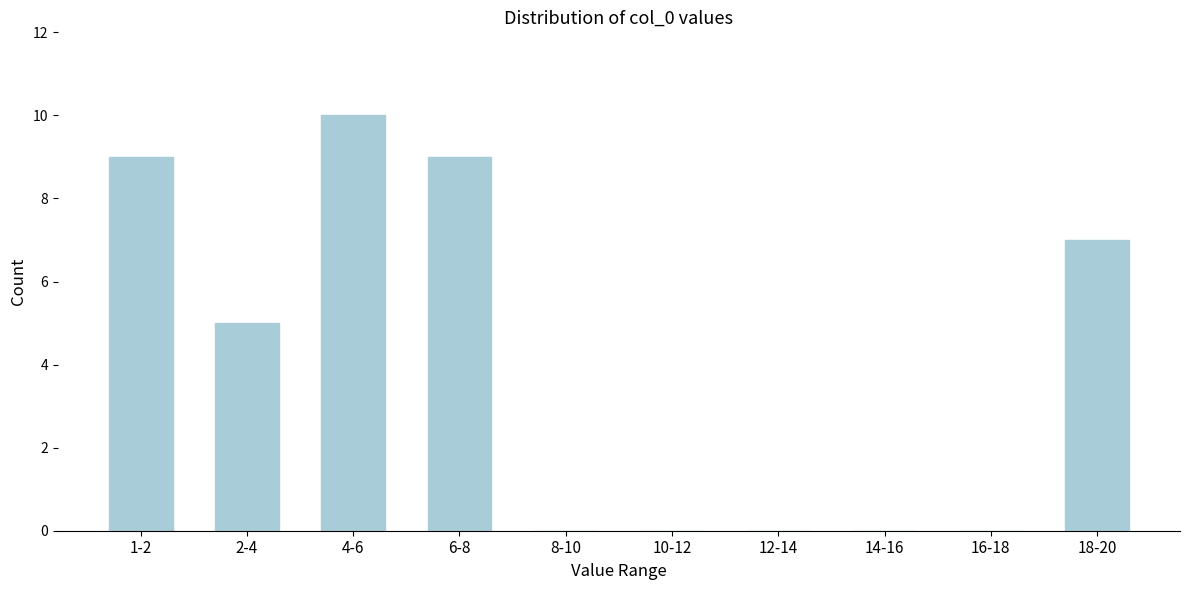

Reading right to left, list all the values displayed in this chart.

18-20=7	16-18=0	14-16=0	12-14=0	10-12=0	8-10=0	6-8=9	4-6=10	2-4=5	1-2=9